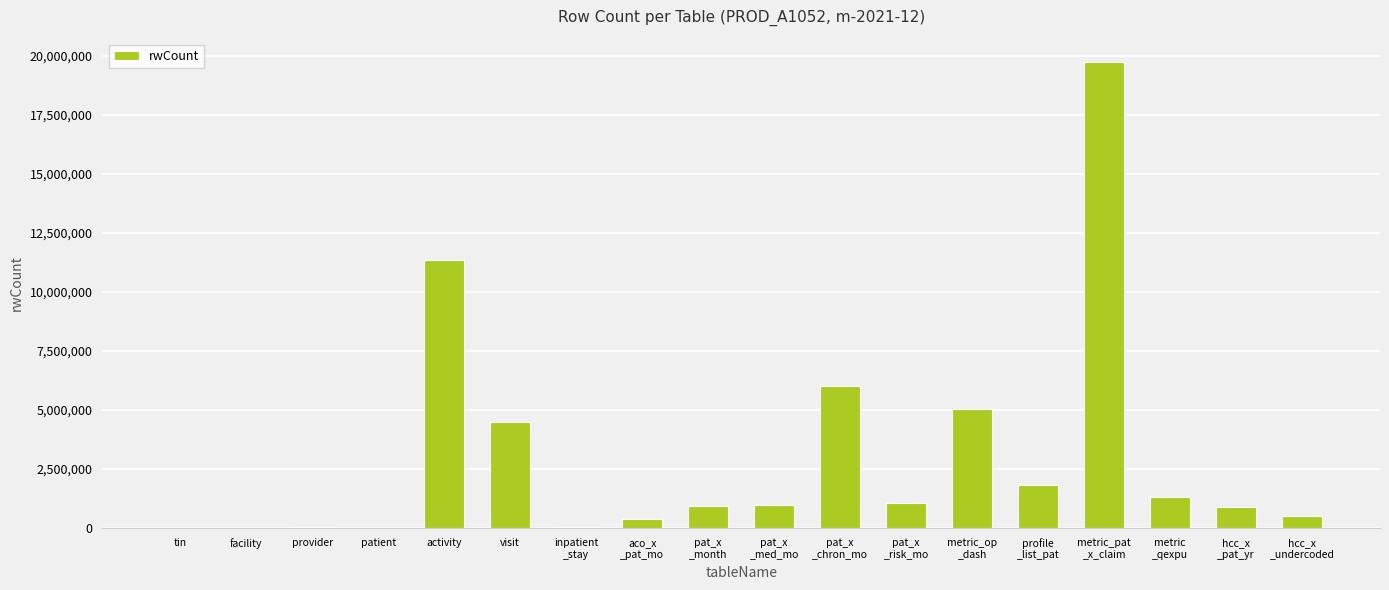

Approximately how many times larger is the value at activity compared to hcc_x
_pat_yr?

12.5